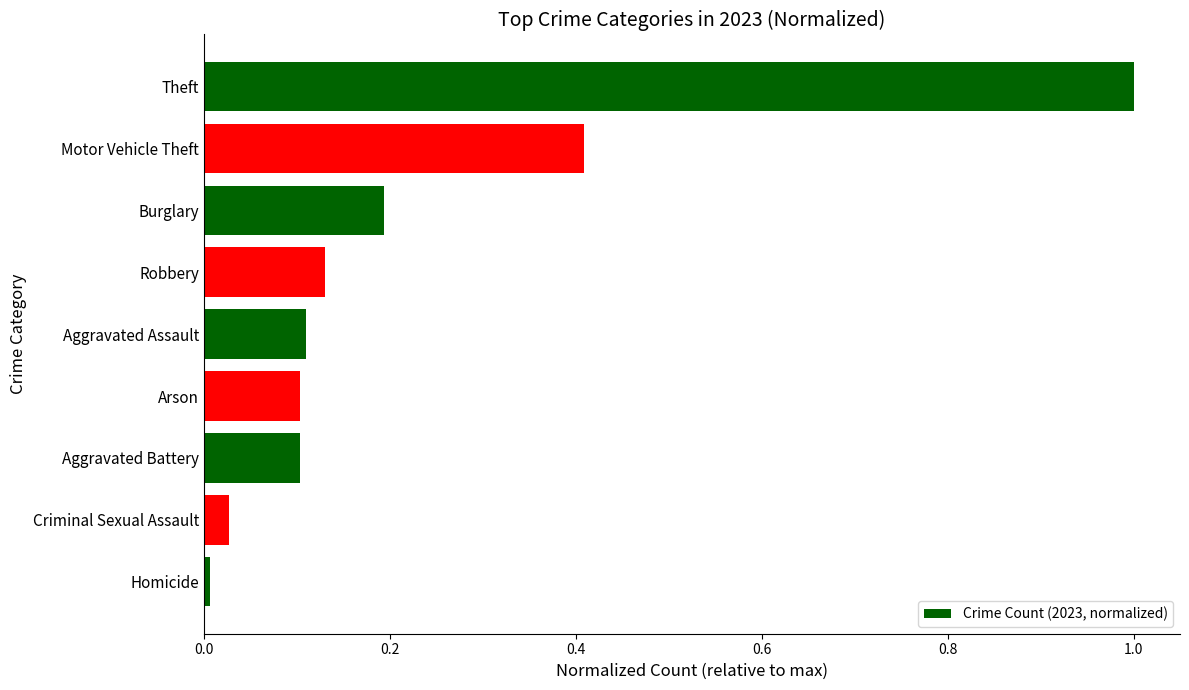

The value at Aggravated Assault is 0.2. True or false?

False